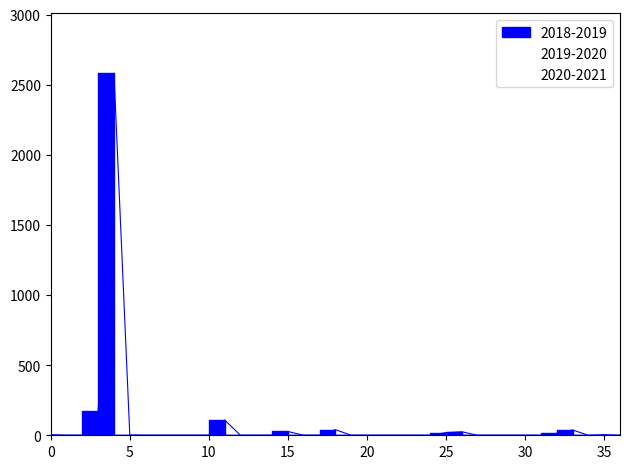

The value of 2018-2019 at 34 is 11. True or false?

False